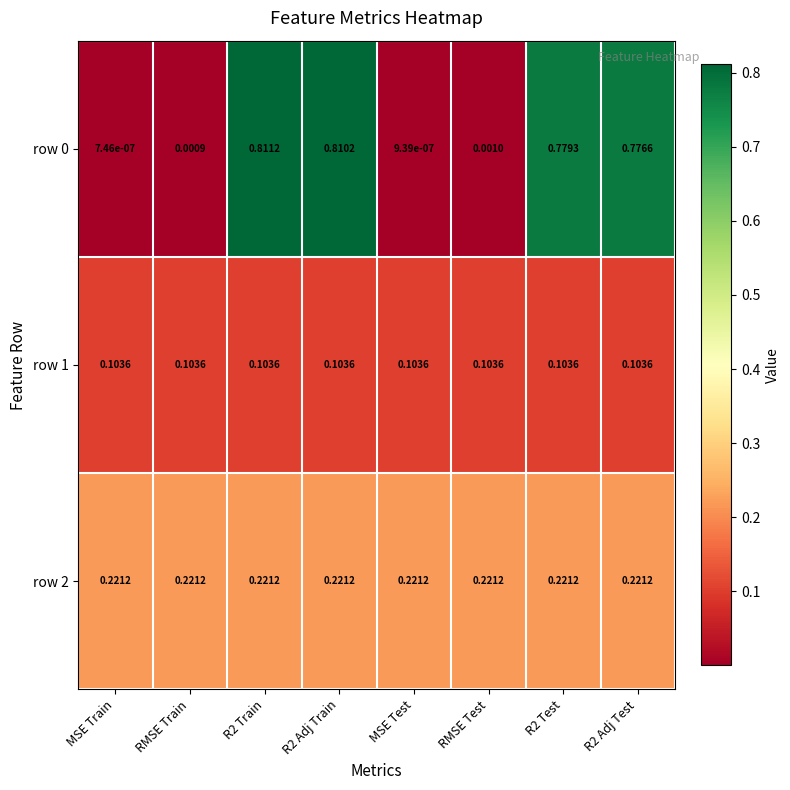

Where is row 0 nearest to the value 0?

MSE Train